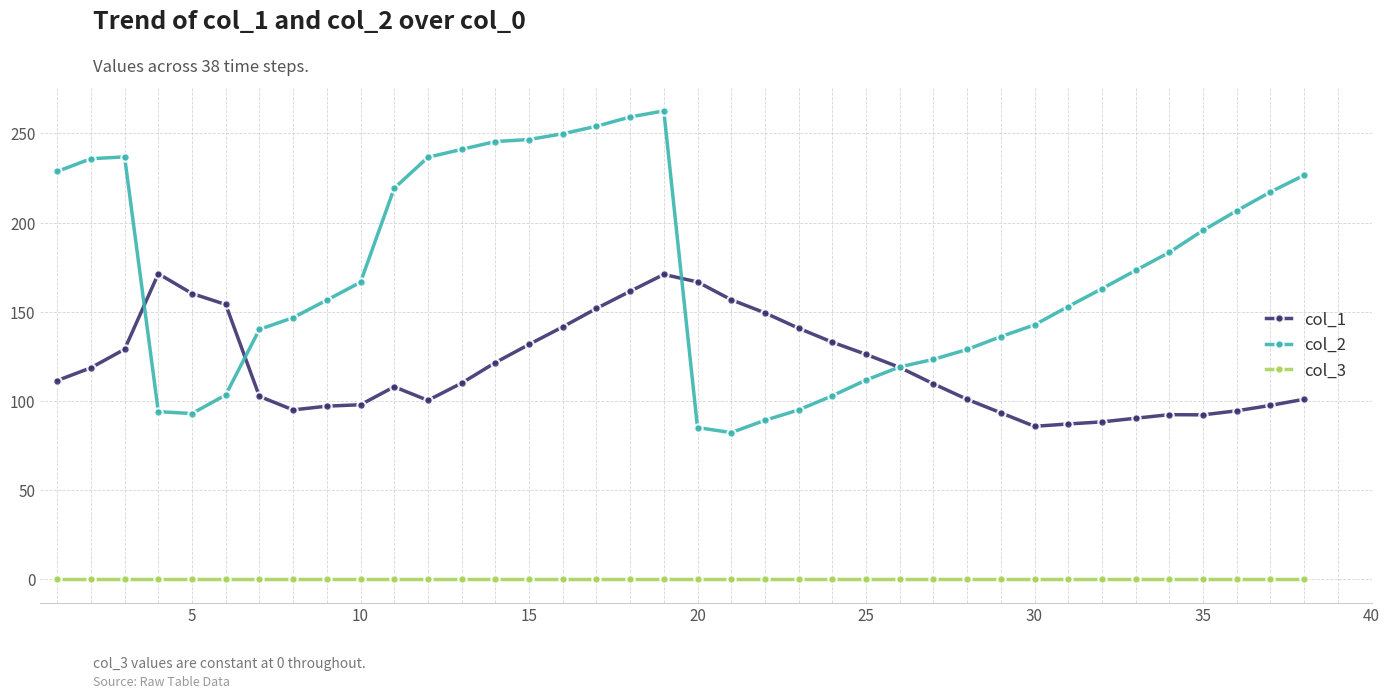

What is the value of the col_2 point at the 30th from the left?

142.6